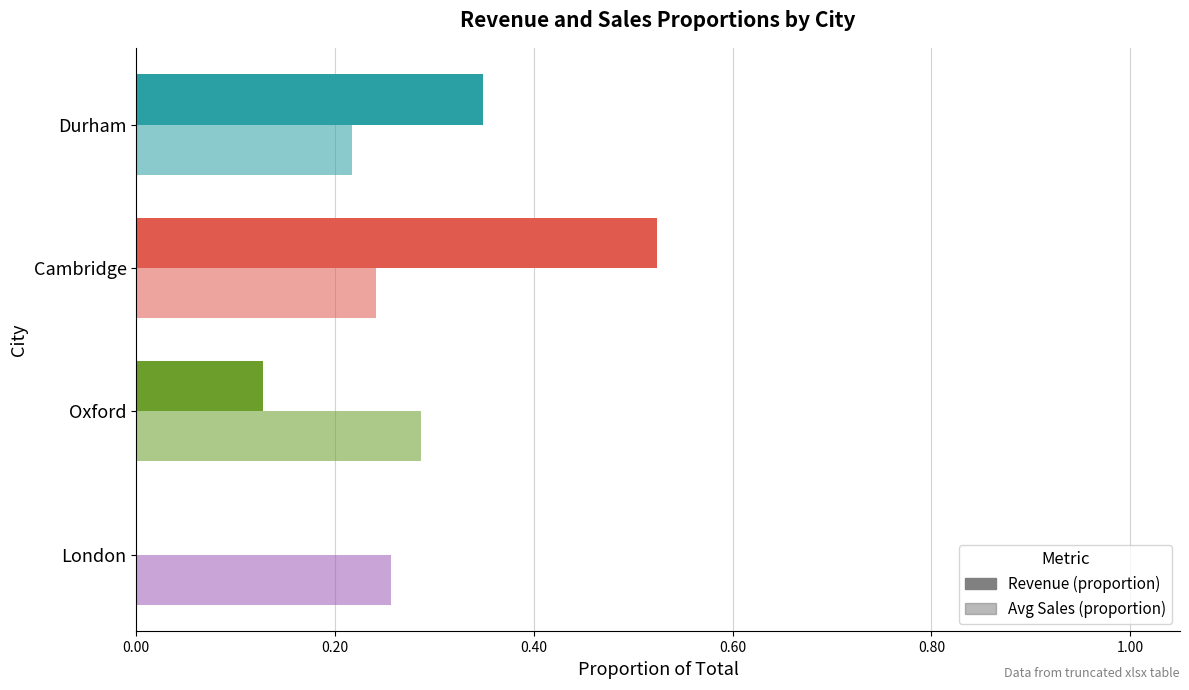

What is the maximum value shown in the chart?

0.5